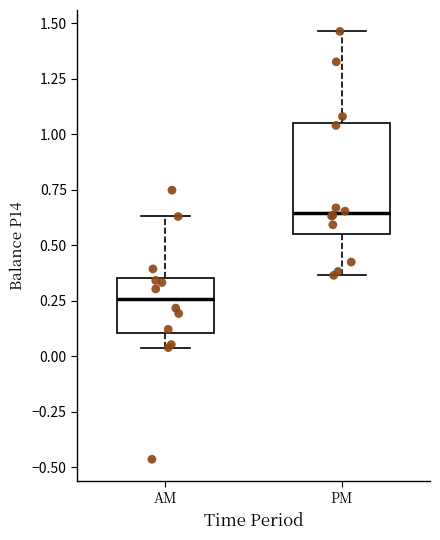

Reading left to right, read every box against the y-axis: the position of its median line, the range the box covers, and the ends of its whiskers. The values are not printed on the chart, so give them approximately, as read against the axis.

AM: median 0.25, box 0.10 to 0.35, whiskers 0.05 to 0.65
PM: median 0.65, box 0.55 to 1.05, whiskers 0.35 to 1.45